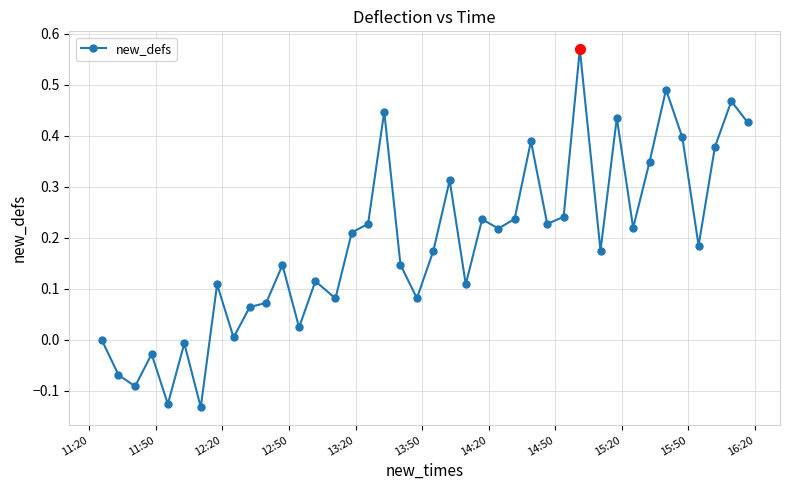

What is the difference between the maximum and minimum values?

0.7